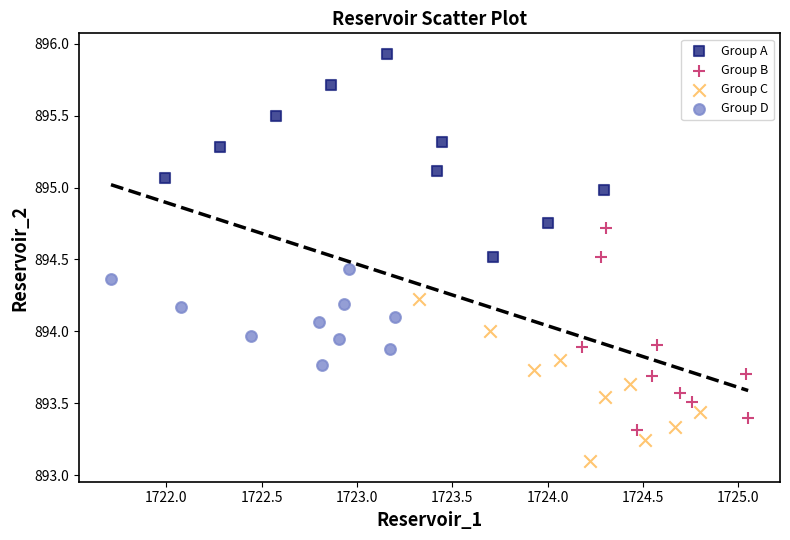

Which series contains the highest Y value?

Group A